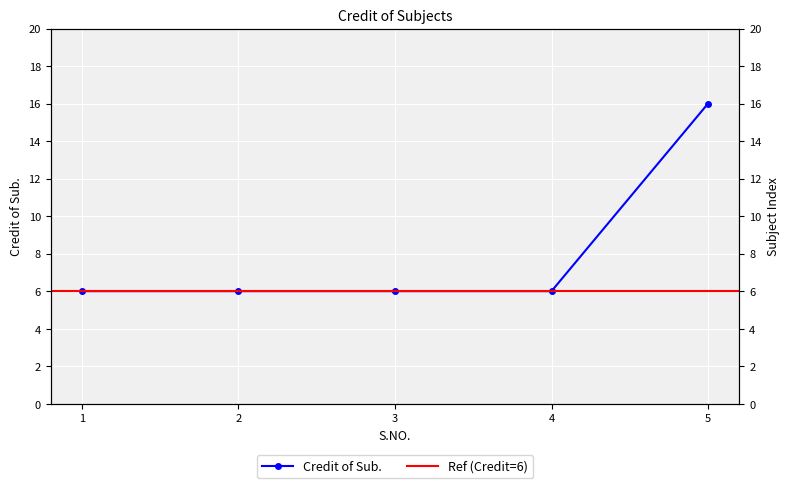

What is the value of the 1st point from the left?

6